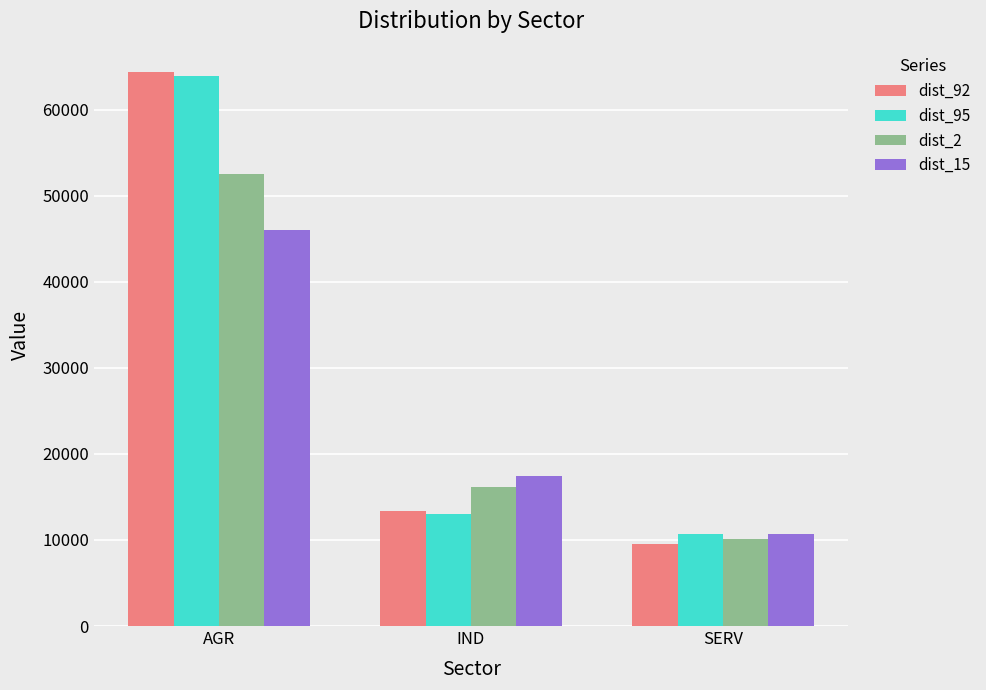

The value of dist_92 at AGR is 64353.4. True or false?

True